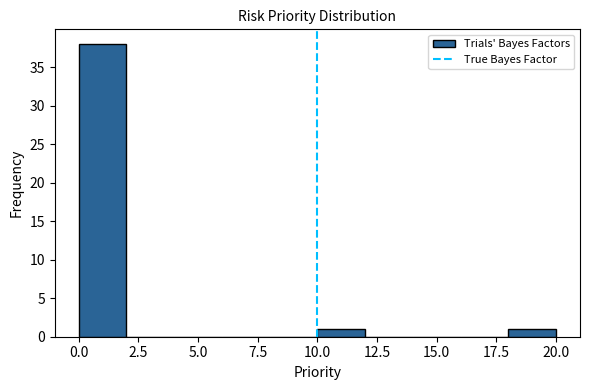

Reading left to right, list every bar in this chart as the range it spans on the x-axis followed by its height. The values are not printed on the chart, so give them approximately, as read against the axis.

0 to 2: 38
2 to 4: 0
4 to 6: 0
6 to 8: 0
8 to 10: 0
10 to 12: 1
12 to 14: 0
14 to 16: 0
16 to 18: 0
18 to 20: 1